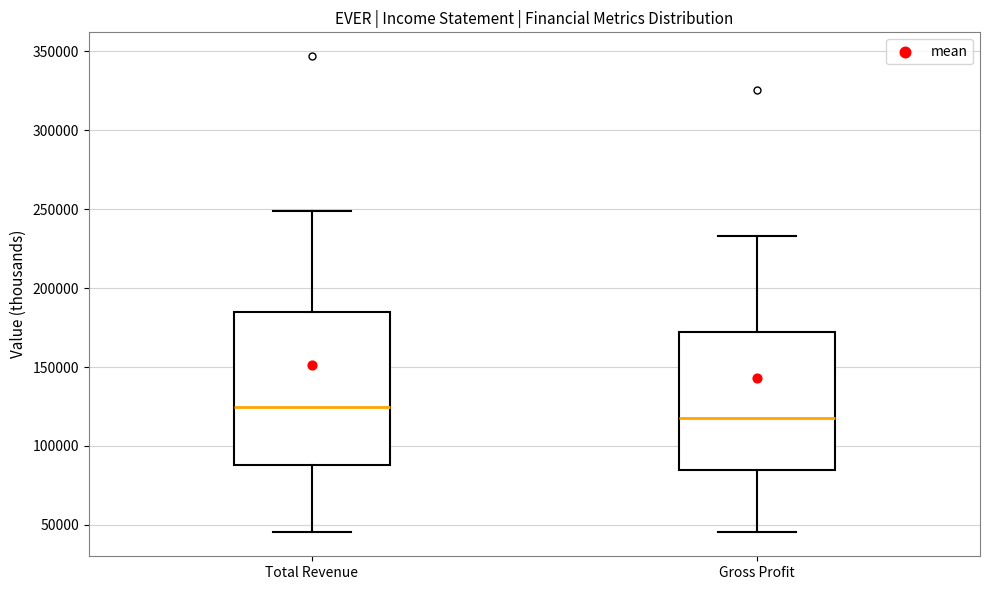

Comparing the boxes themselves (not the whiskers), which one is the tallest?

Total Revenue